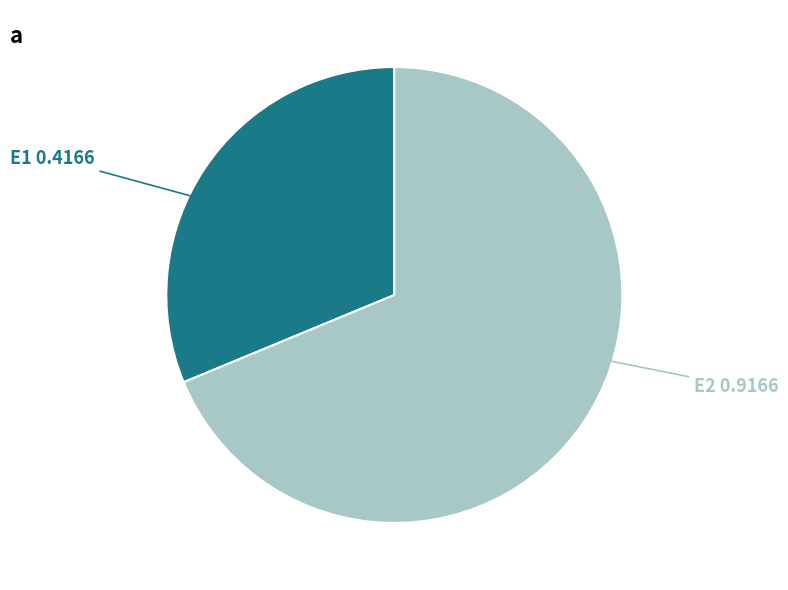

Is there a majority slice in this chart?

Yes